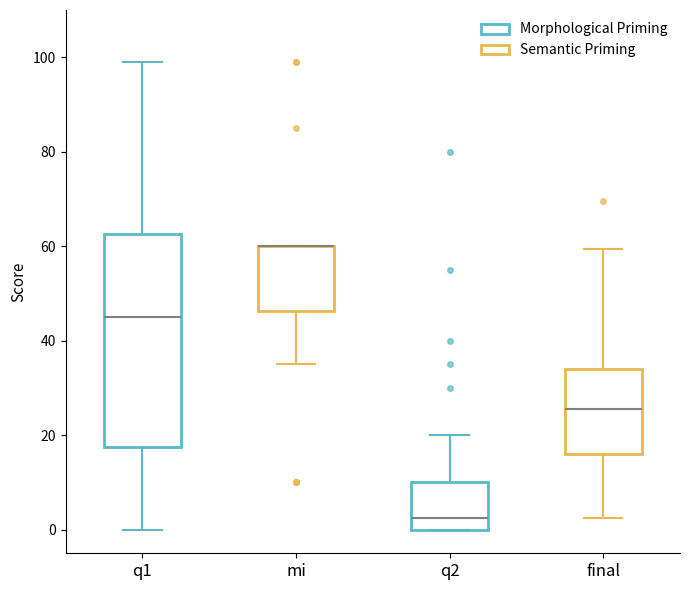

Which box is the tallest, from its lower edge to its upper edge?

q1